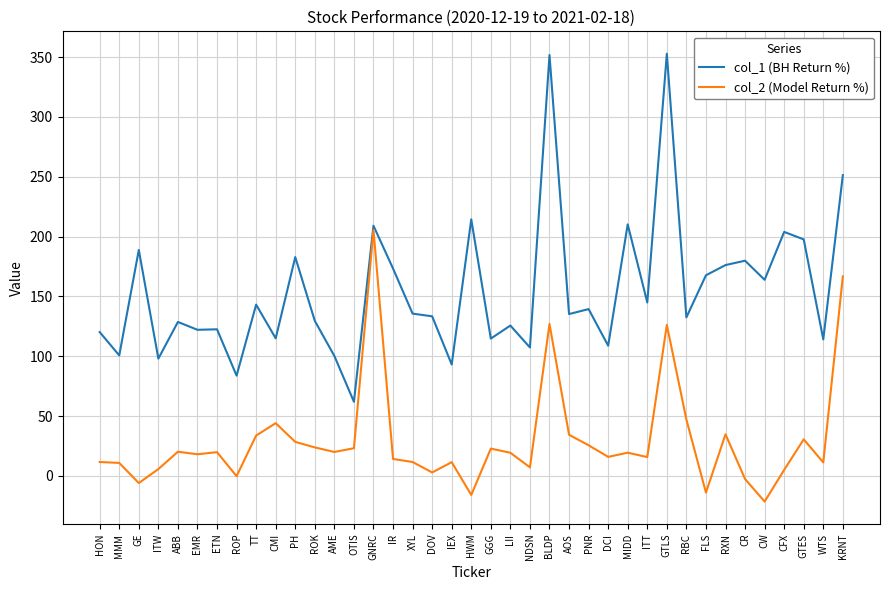

What is the total value across all series at ROP?

83.6